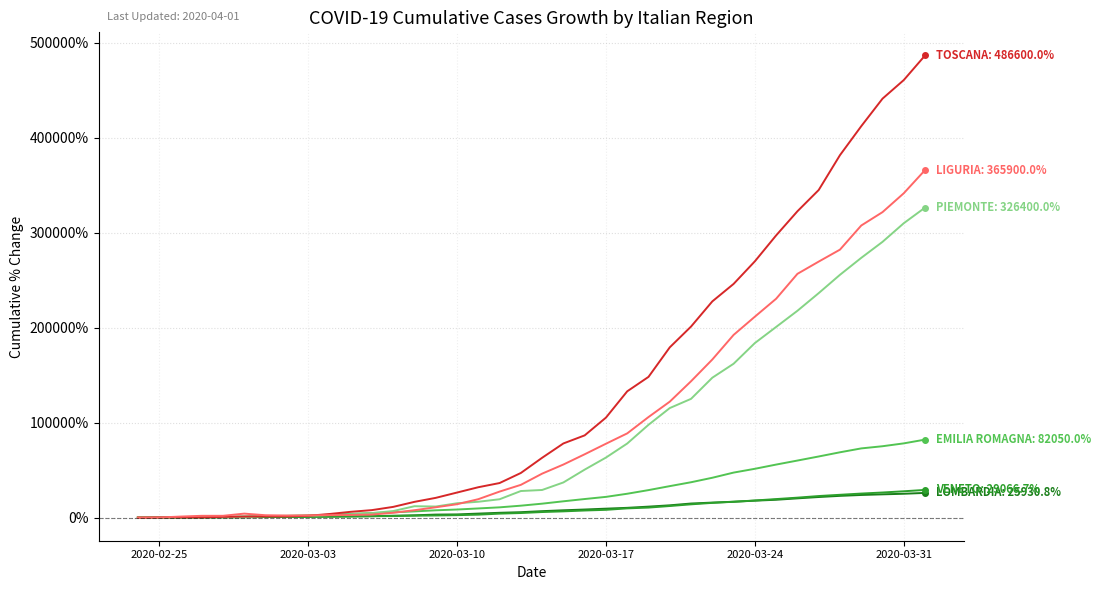

What is the maximum value shown in the chart?

486600.0